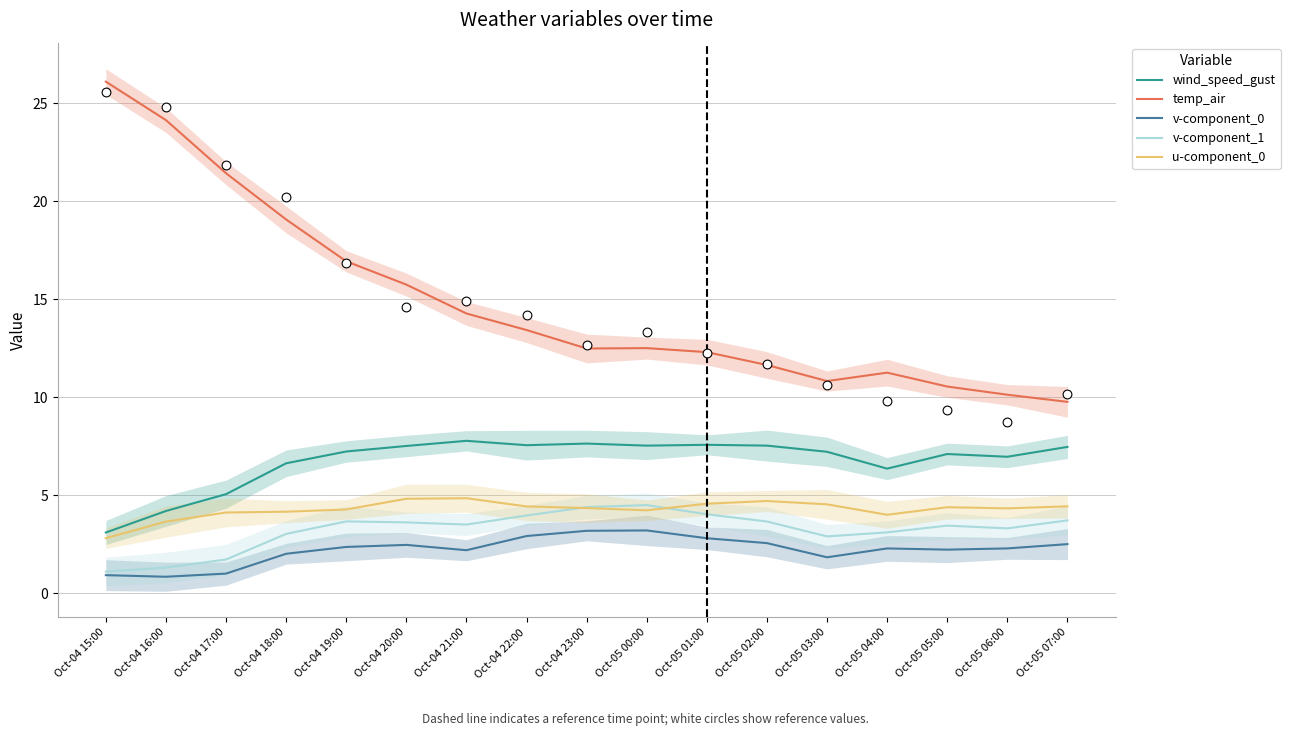

Which series has the largest total across all categories?

temp_air